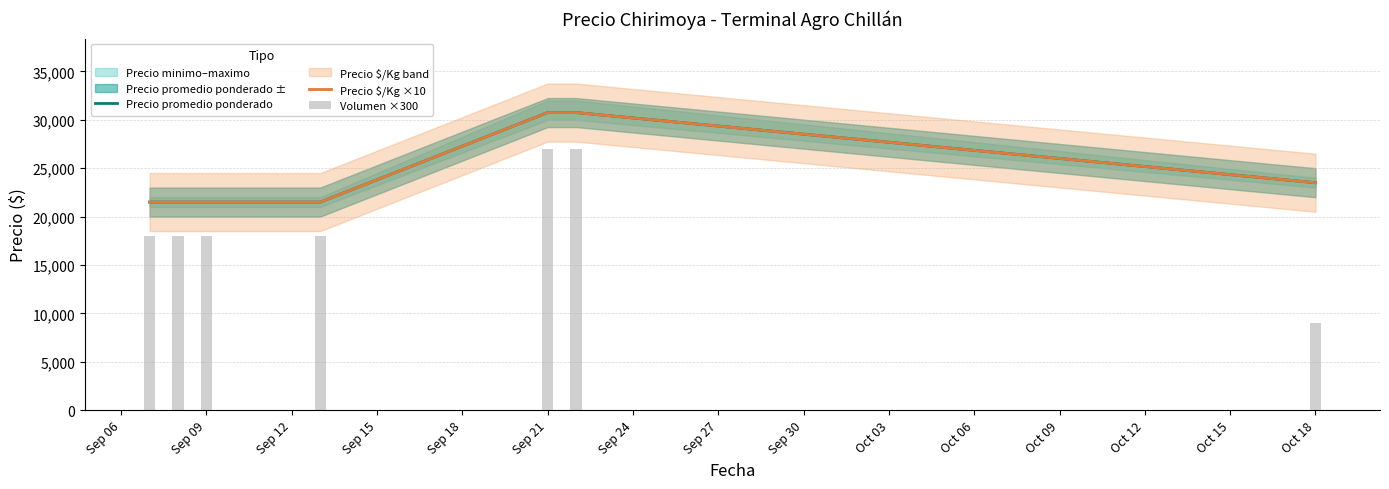

What is the maximum value for Precio $/Kg ×10?

30750